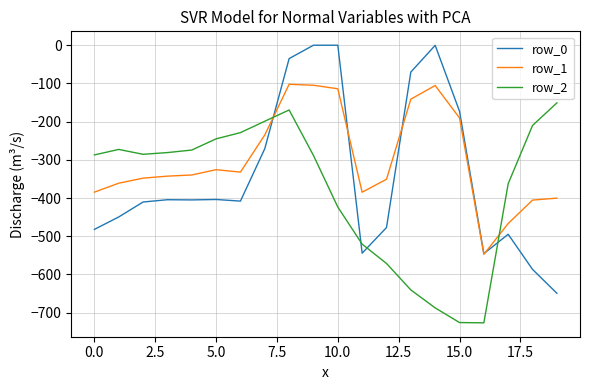

Which series has the widest spread of values?

row_0